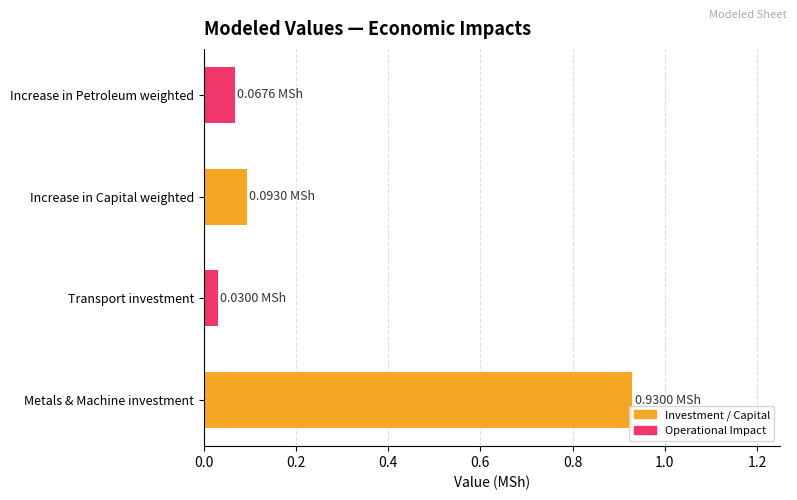

At which category does the chart reach its peak across all series?

Metals & Machine investment